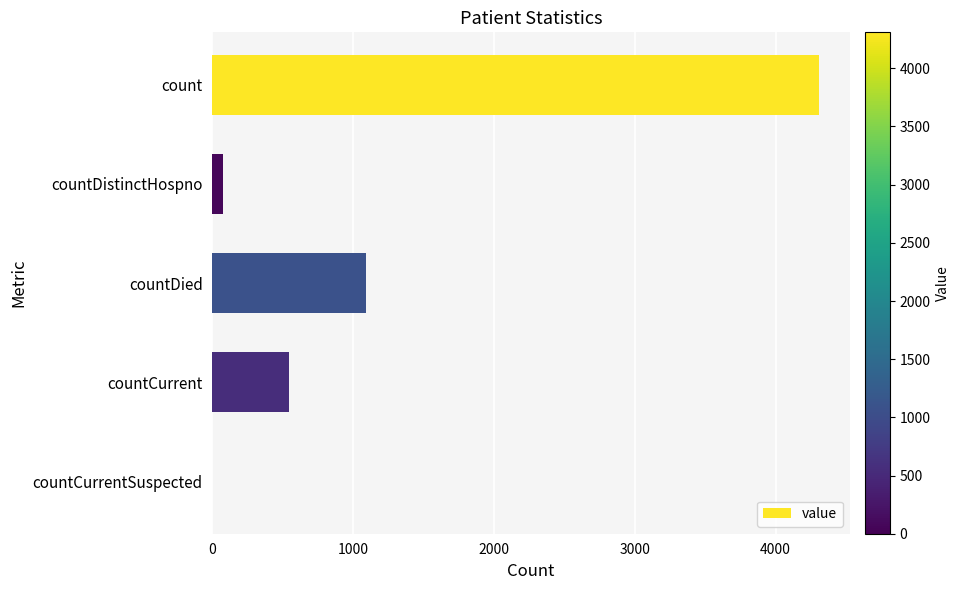

Where is the data nearest to the value 2154?

countDied